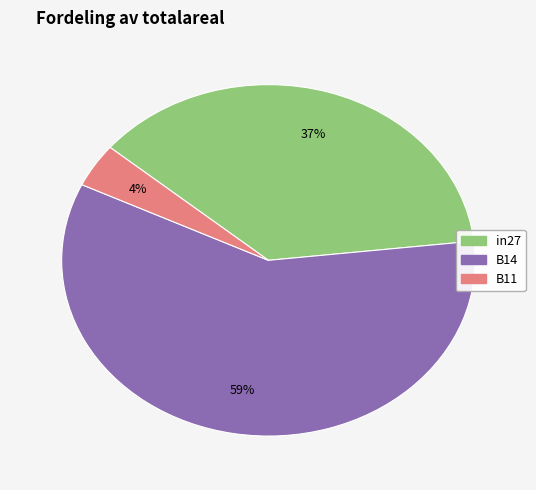

Do B14 and in27 together represent more than half of the pie?

Yes